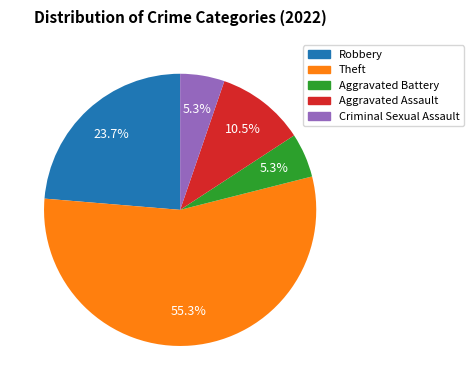

What percentage is NOT represented by Criminal Sexual Assault?

94.7%